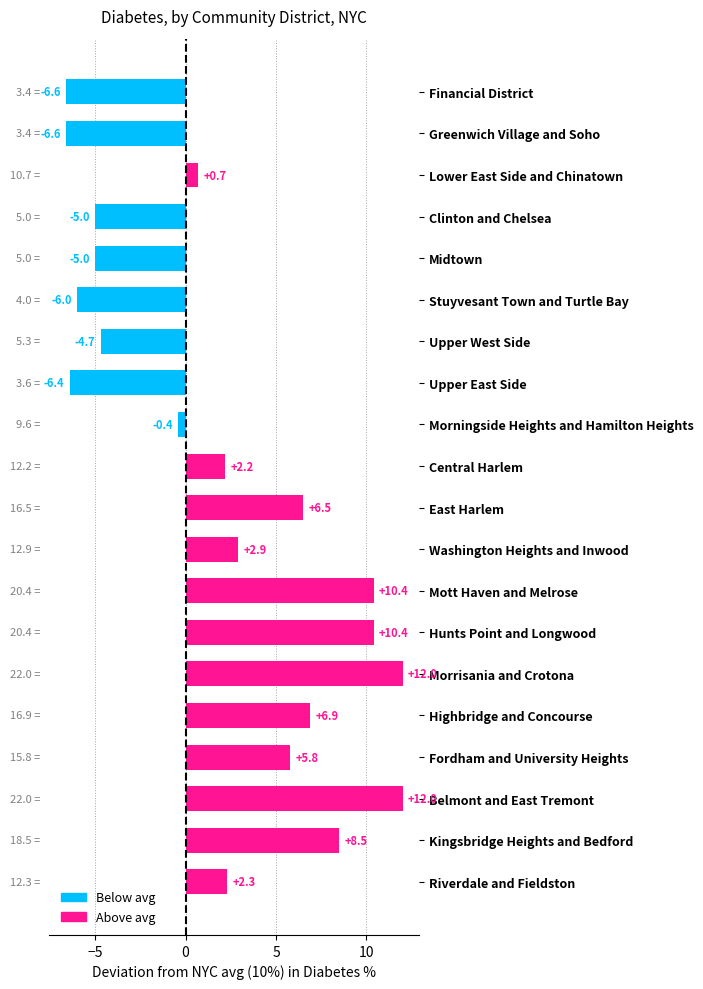

Does the chart contain any negative values?

Yes